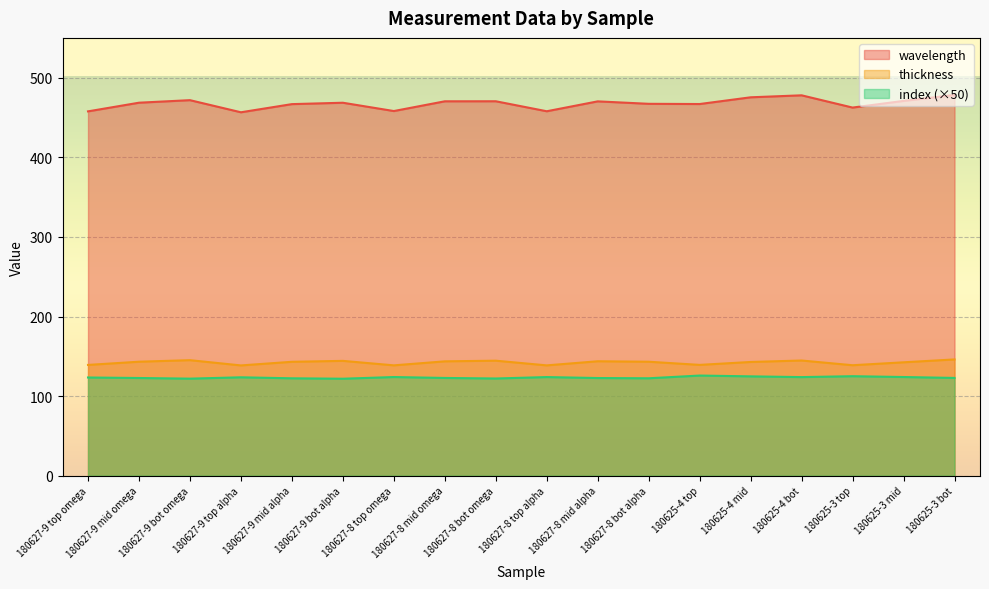

True or false: index and thickness intersect in this chart.

False